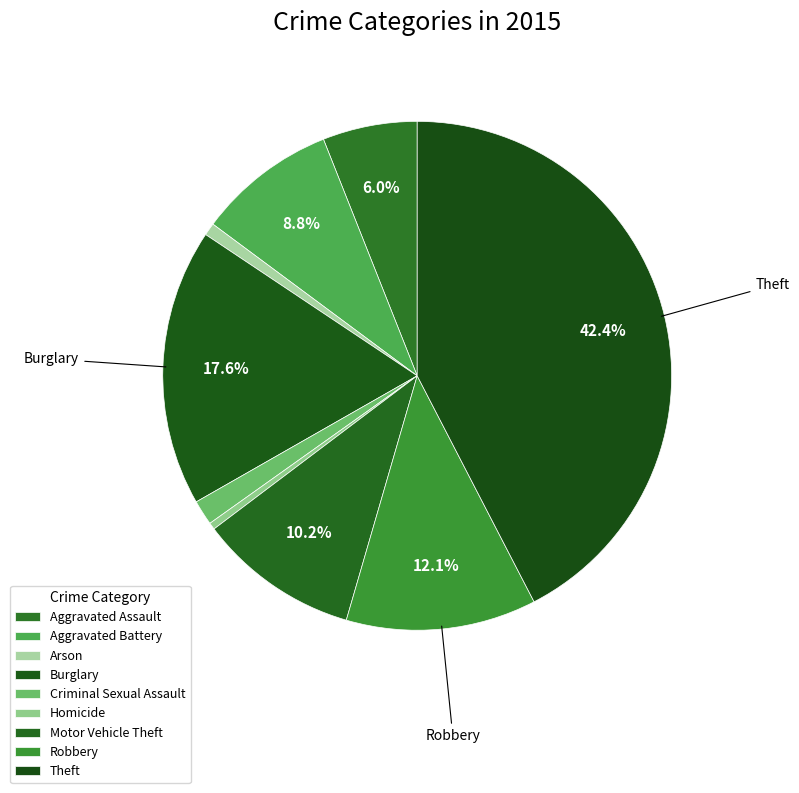

How many segments does this pie chart have?

9